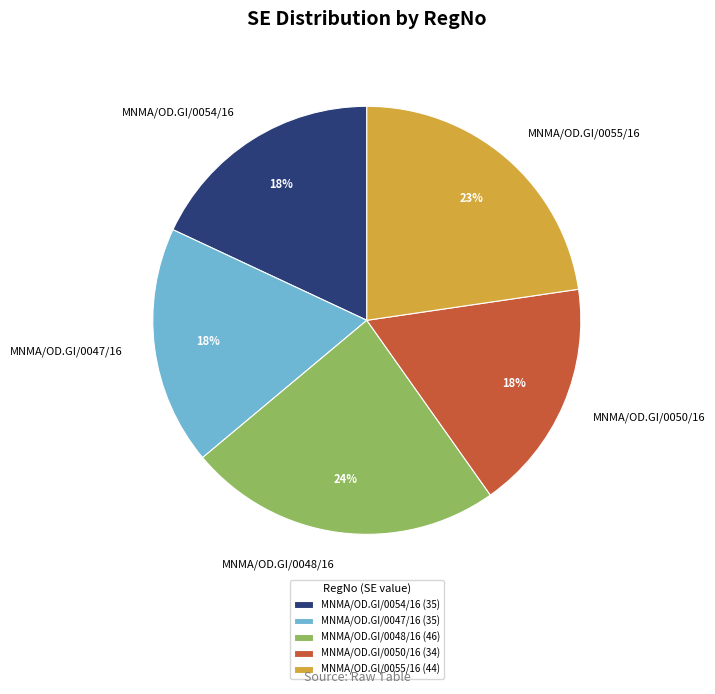

Do MNMA/OD.GI/0047/16 and MNMA/OD.GI/0055/16 together represent more than half of the pie?

No